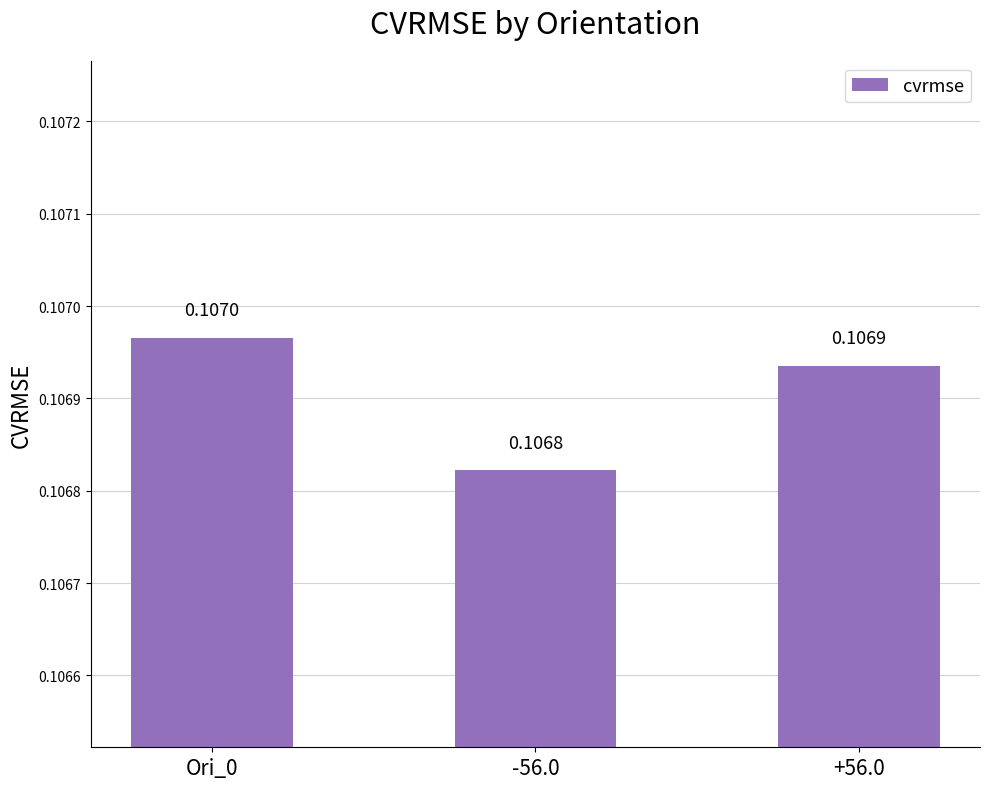

What is the label of the 2nd bar from the left?

-56.0